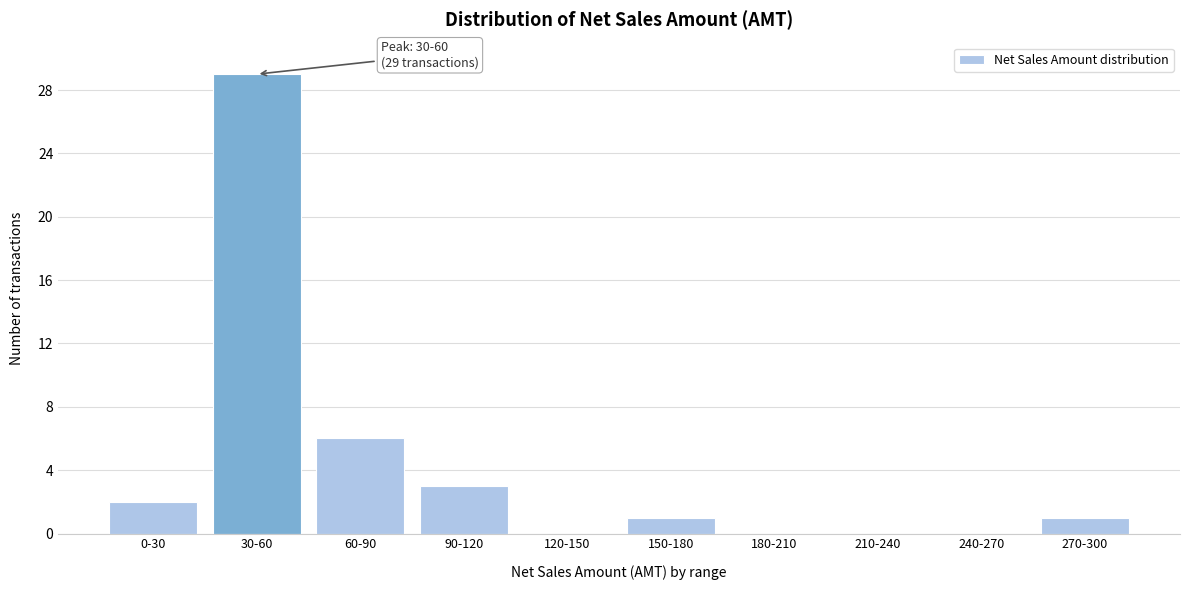

Reading left to right, what are all the values shown in this chart?

0-30=2	30-60=29	60-90=6	90-120=3	120-150=0	150-180=1	180-210=0	210-240=0	240-270=0	270-300=1